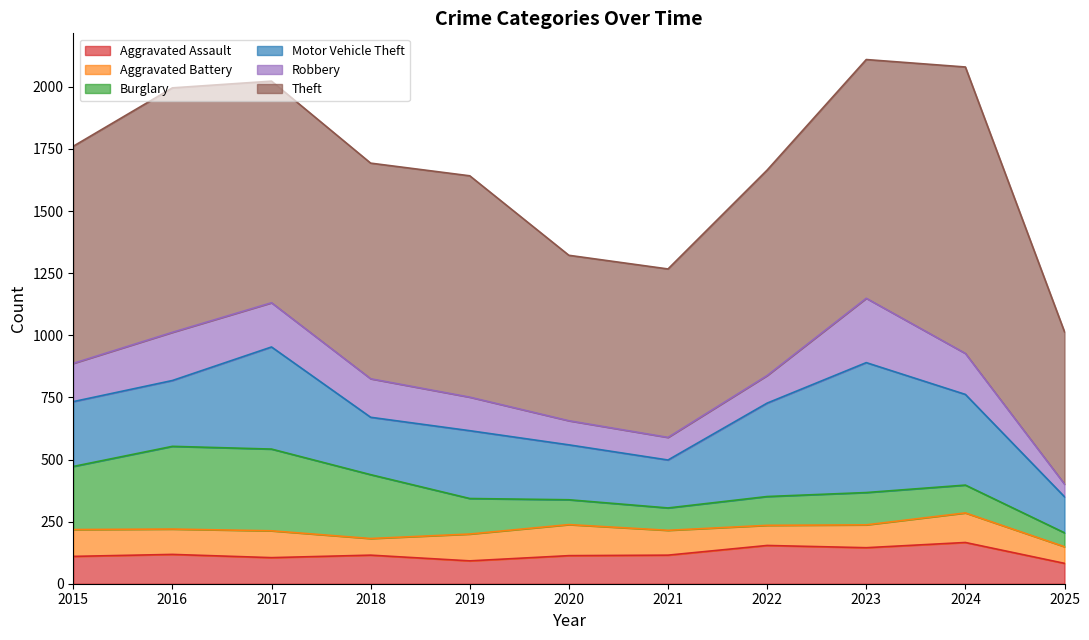

Where is Motor Vehicle Theft nearest to the value 334?

2024